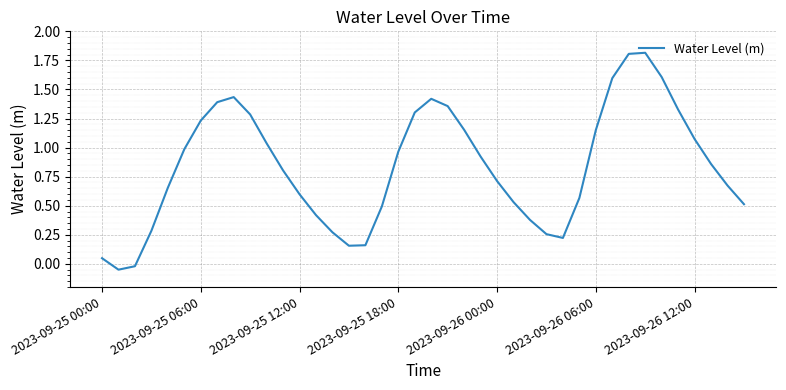

How many lines are shown in the chart?

1